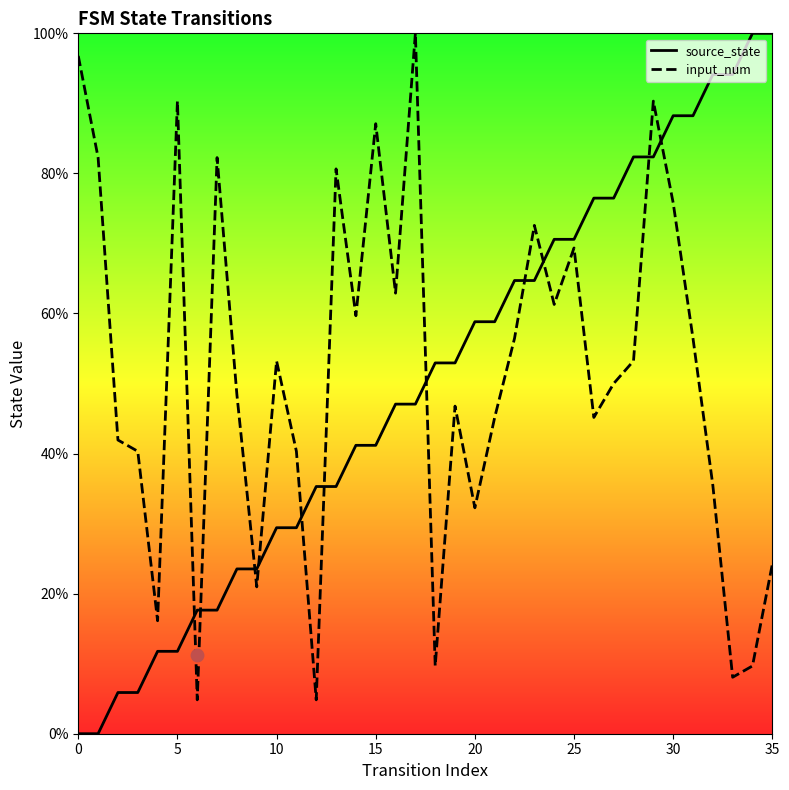

Which series reaches the minimum Y coordinate?

source_state